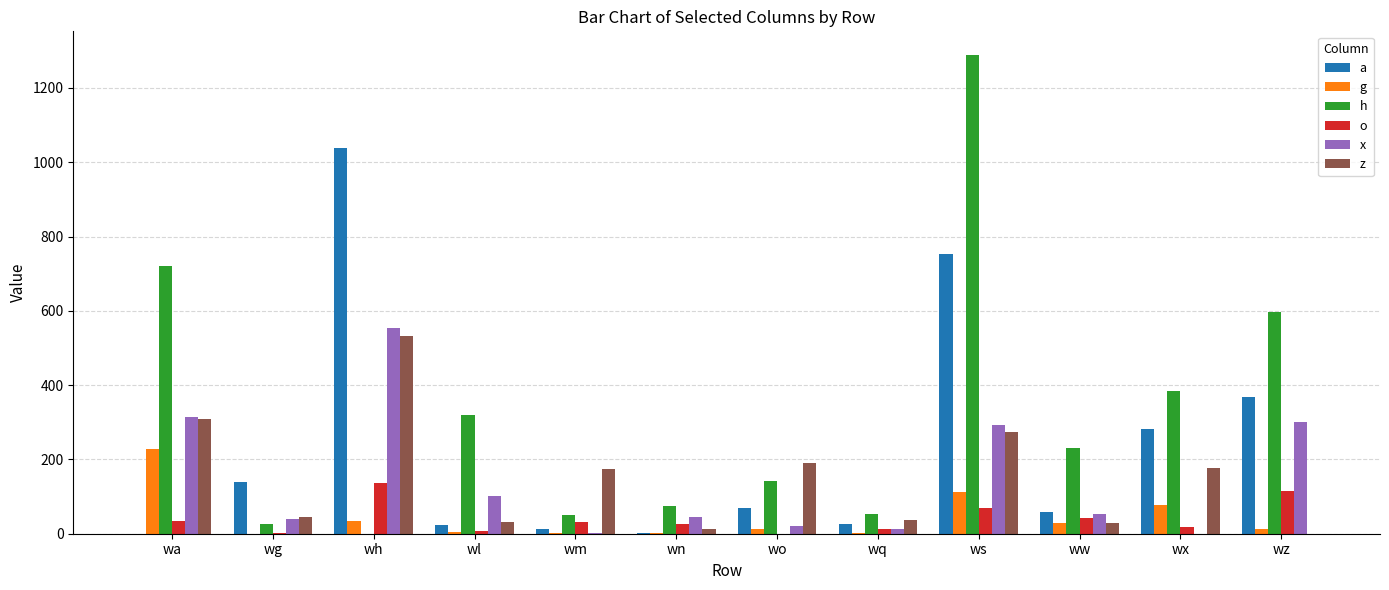

Are the bars grouped side by side (vs. stacked)?

Yes